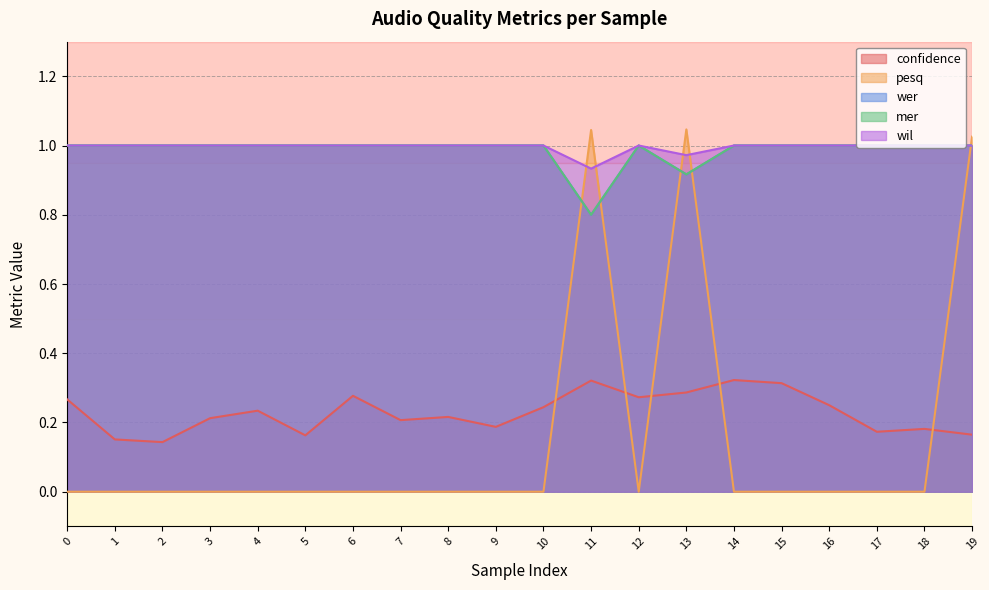

True or false: mer and confidence intersect in this chart.

False